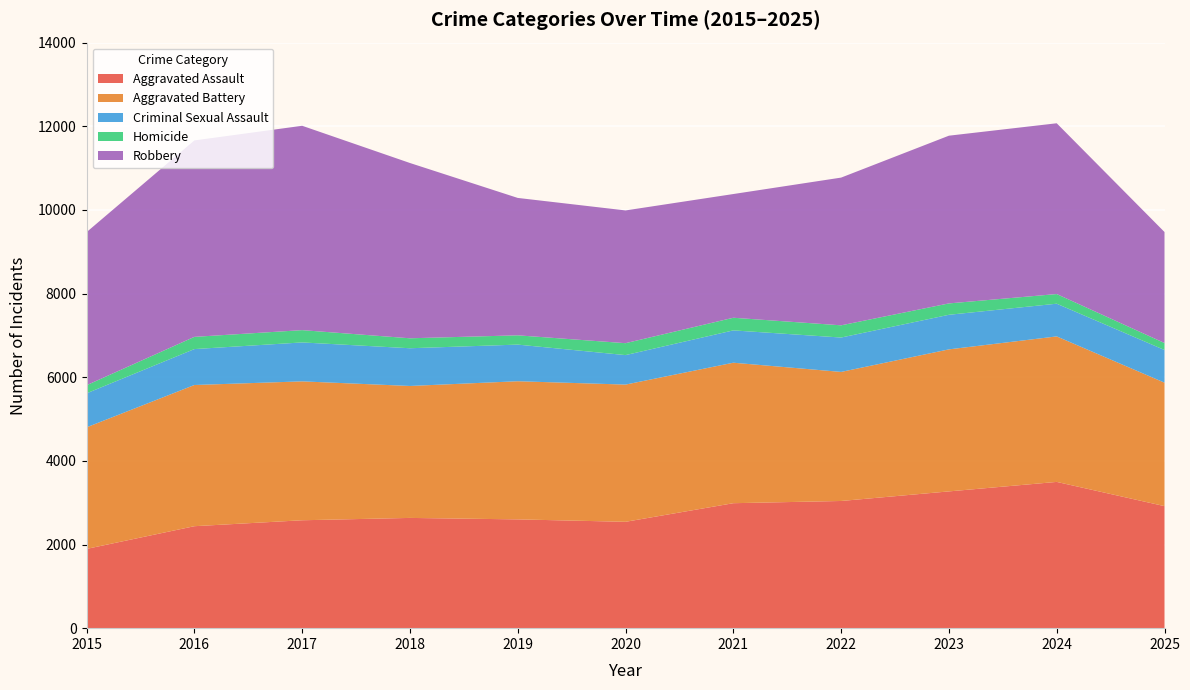

Reading left to right, extract all data points from this chart.

Aggravated Assault: 1895	2438	2580	2636	2601	2543	2988	3041	3270	3497	2918
Aggravated Battery: 2907	3376	3321	3155	3303	3281	3359	3086	3396	3479	2952
Criminal Sexual Assault: 813	859	931	902	876	705	773	822	827	782	781
Homicide: 194	292	294	238	222	285	302	292	272	231	167
Robbery: 3660	4697	4886	4191	3285	3174	2958	3532	4010	4083	2654